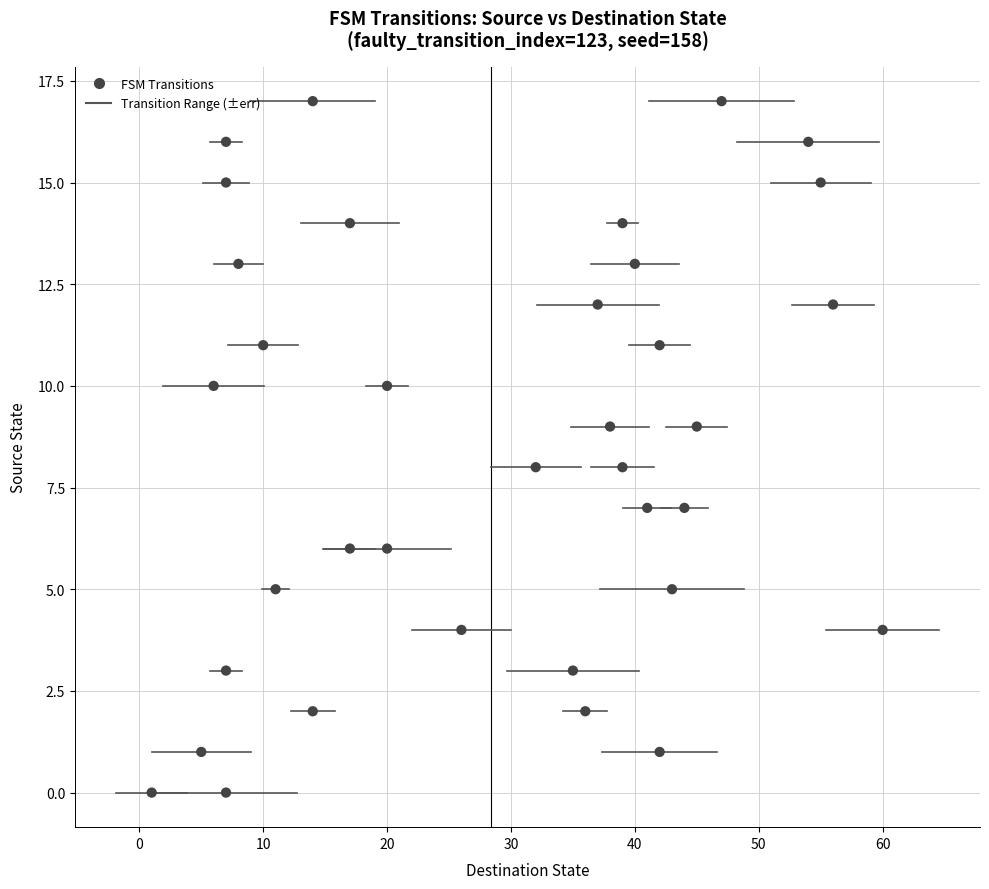

What is the range of Y values (max minus min)?

17